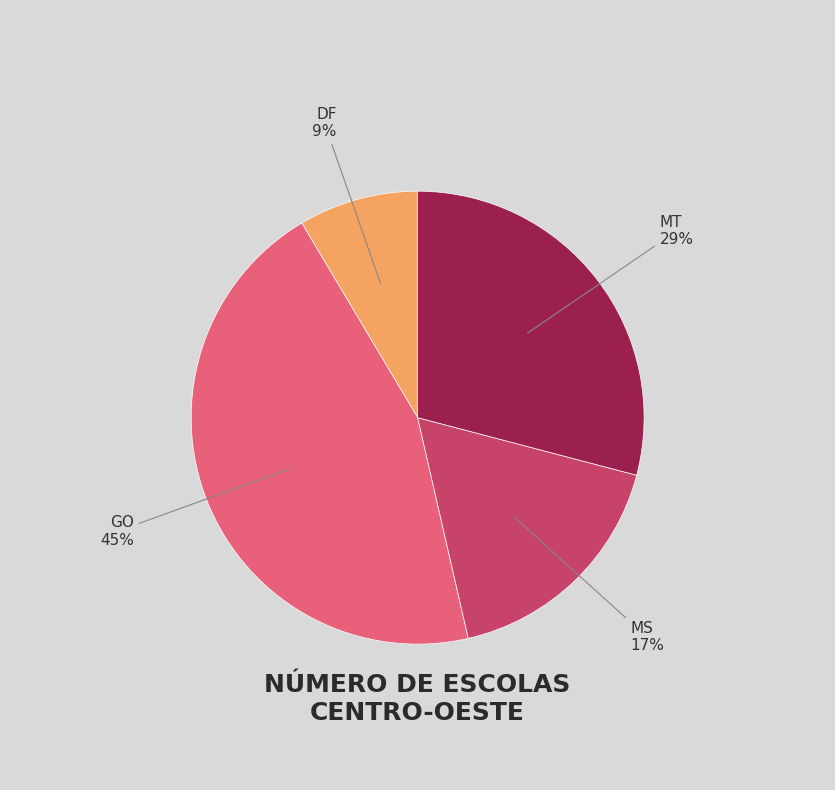

How many slices are in this pie chart?

4